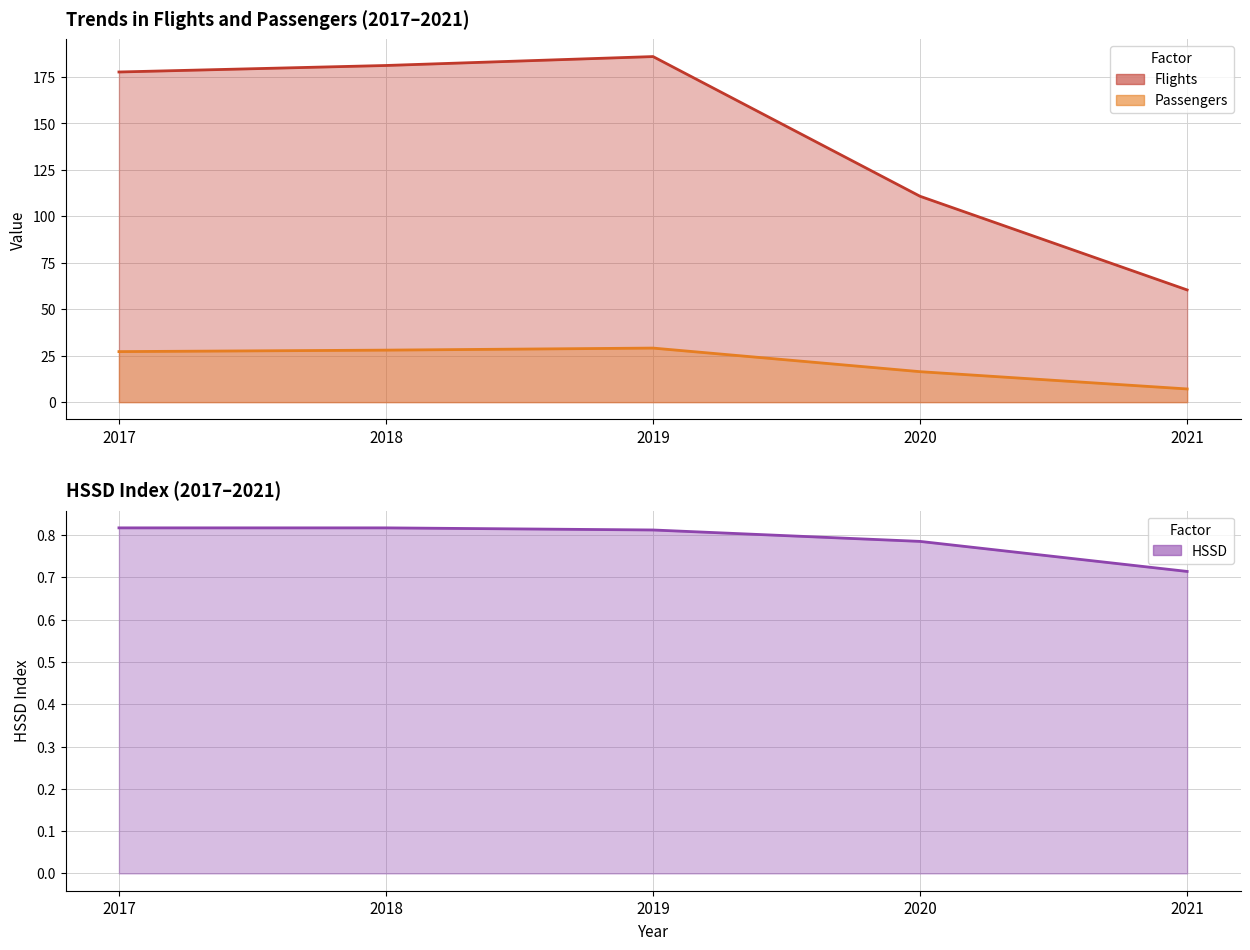

Which category has the lowest value in the Flights series?

2021